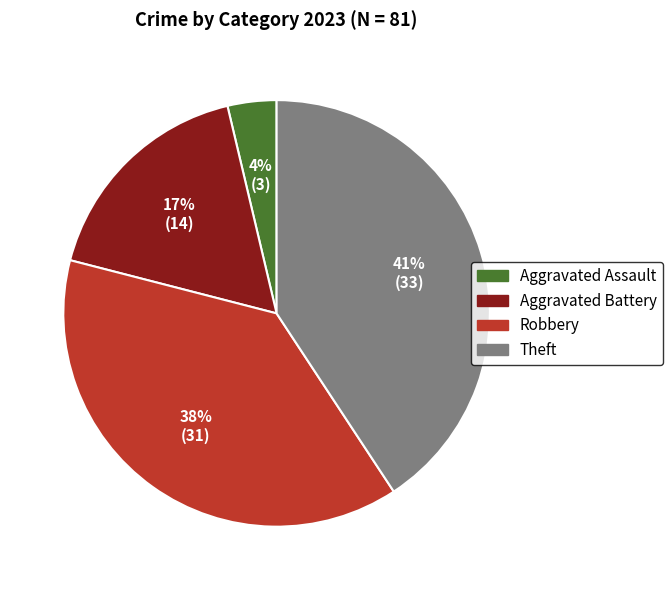

What is the smallest slice in the pie chart?

Aggravated Assault